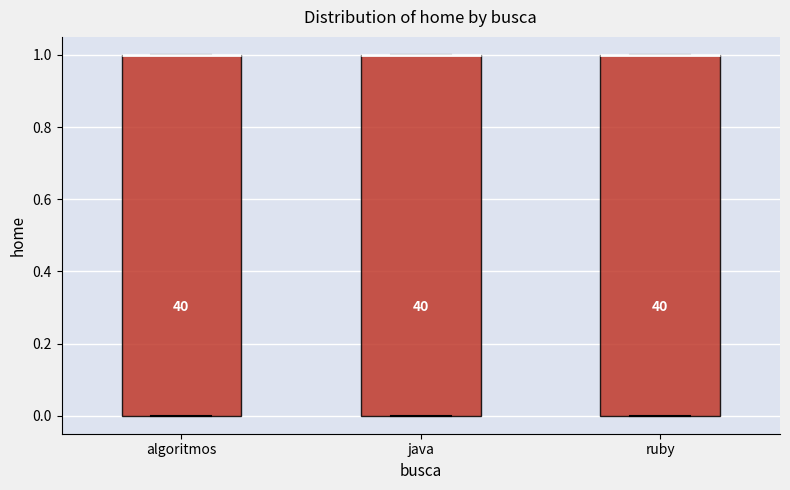

Where is the lower edge of the box for algoritmos on the y-axis? The values are not printed on the chart, so give them approximately, as read against the axis.

0